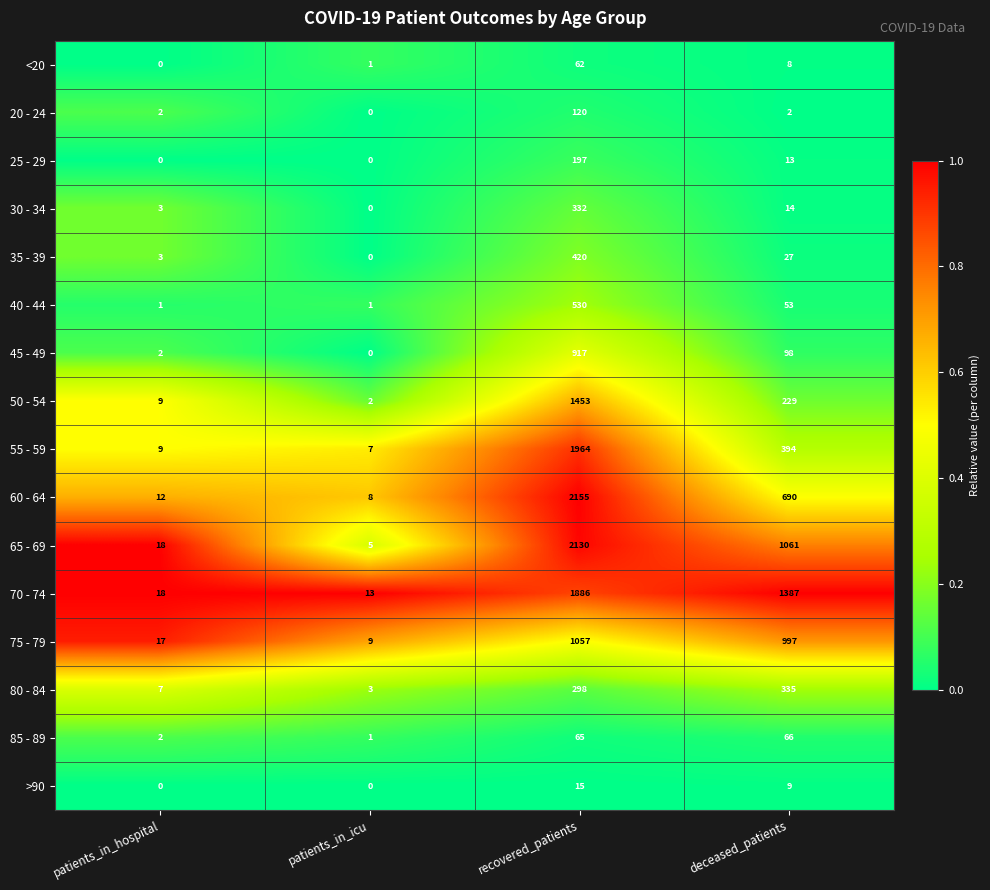

At which category does the chart reach its peak across all series?

recovered_patients